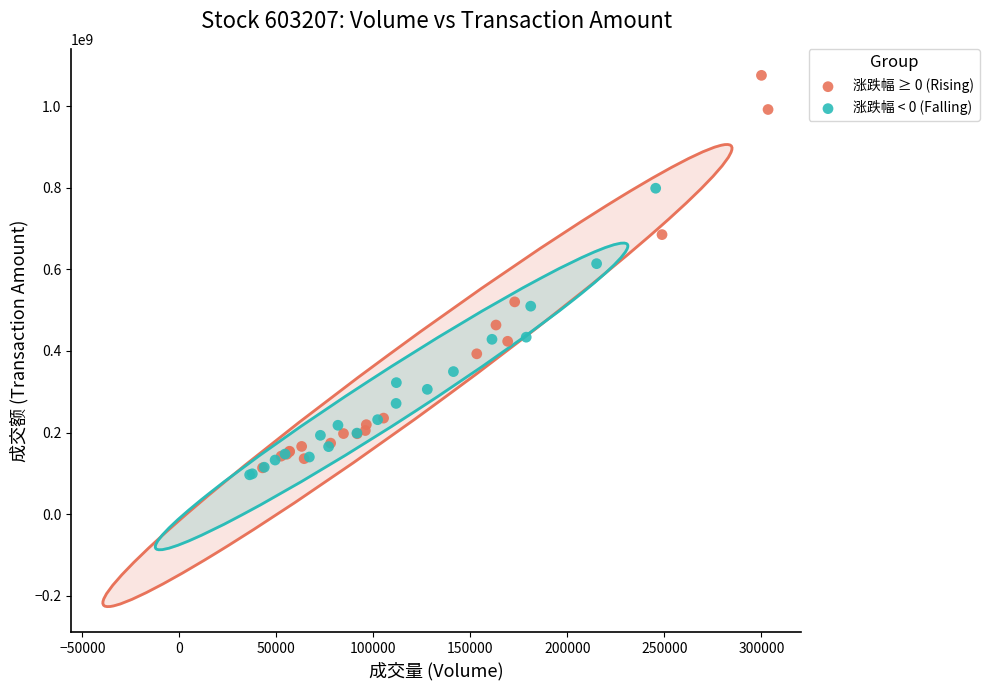

Which series has the largest Y range (max minus min)?

涨跌幅 ≥ 0 (Rising)